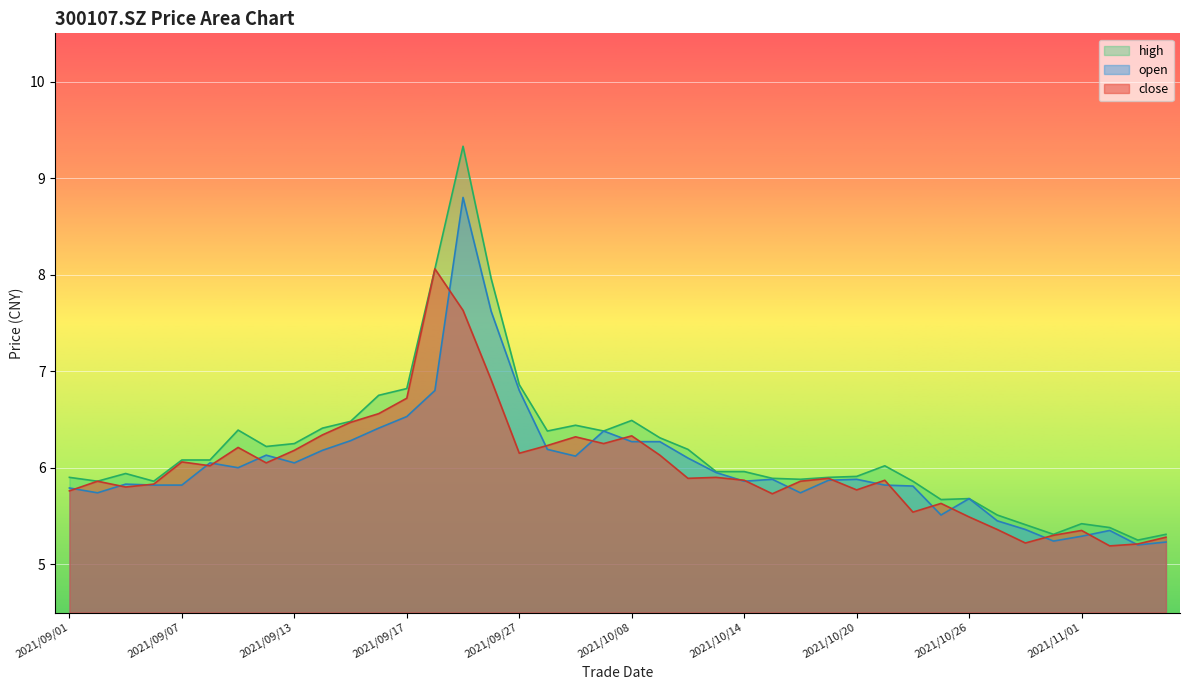

Which series has the largest range (max minus min)?

high